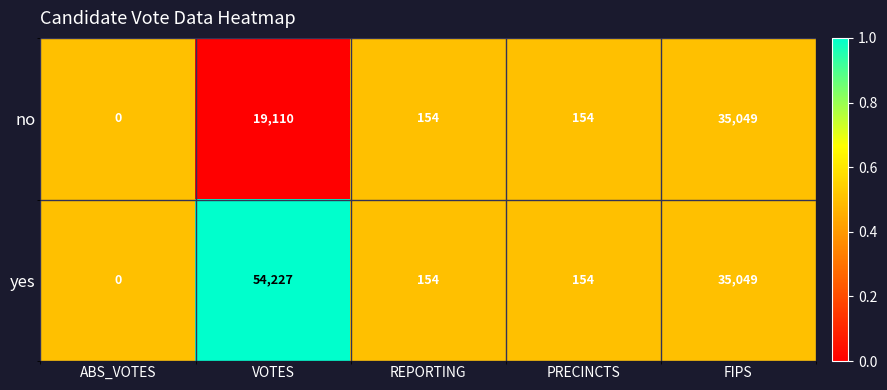

What is the greatest value displayed?

54227